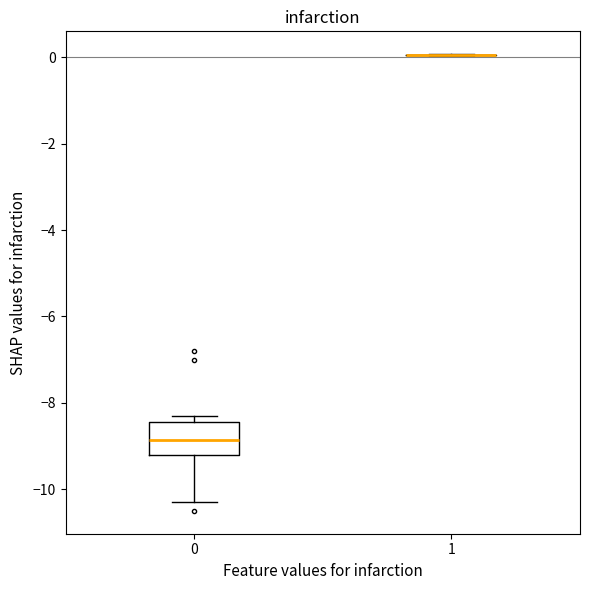

Reading left to right, read every box against the y-axis: the position of its median line, the range the box covers, and the ends of its whiskers. The values are not printed on the chart, so give them approximately, as read against the axis.

0: median -8.8, box -9.2 to -8.4, whiskers -10.2 to -8.2
1: box collapsed to a line at 0.0, whiskers 0.0 to 0.0